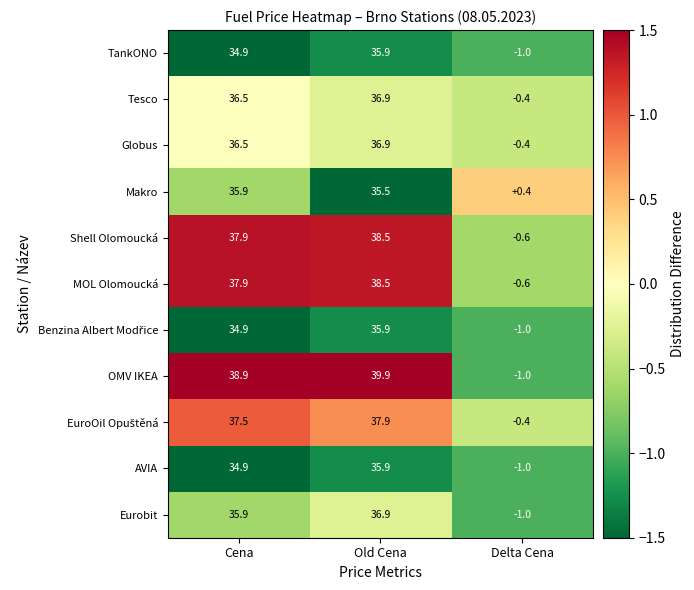

At which label does AVIA first exceed 34?

Cena